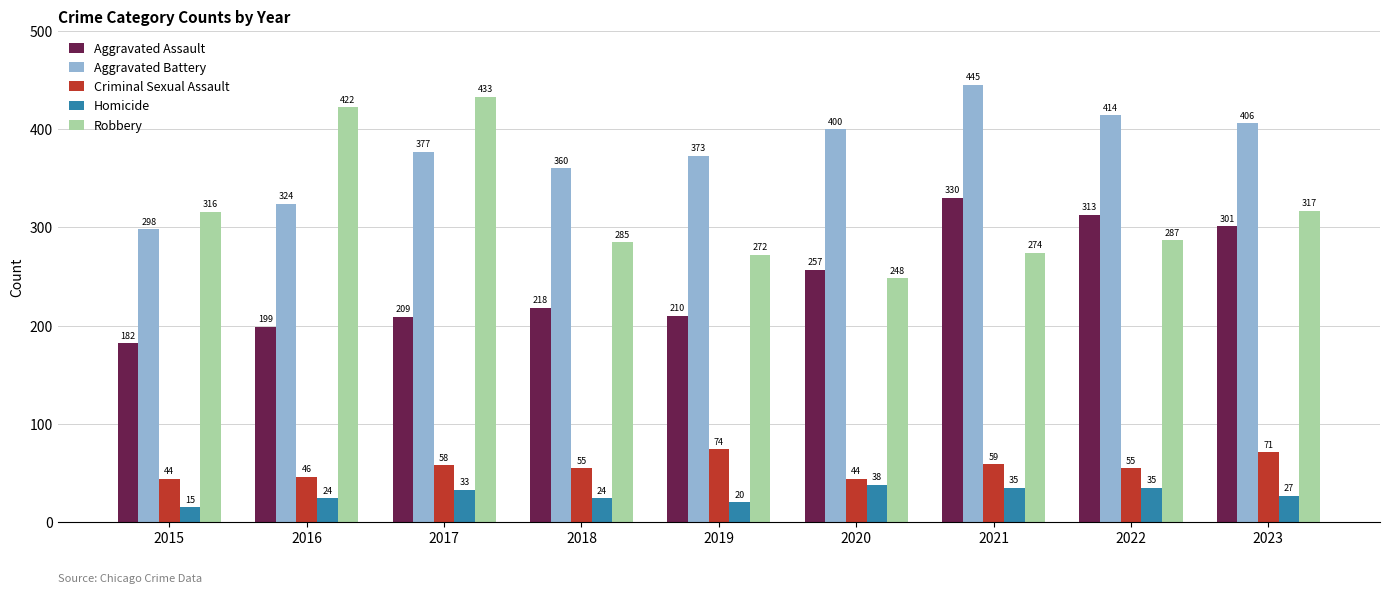

What is the smallest value displayed?

15